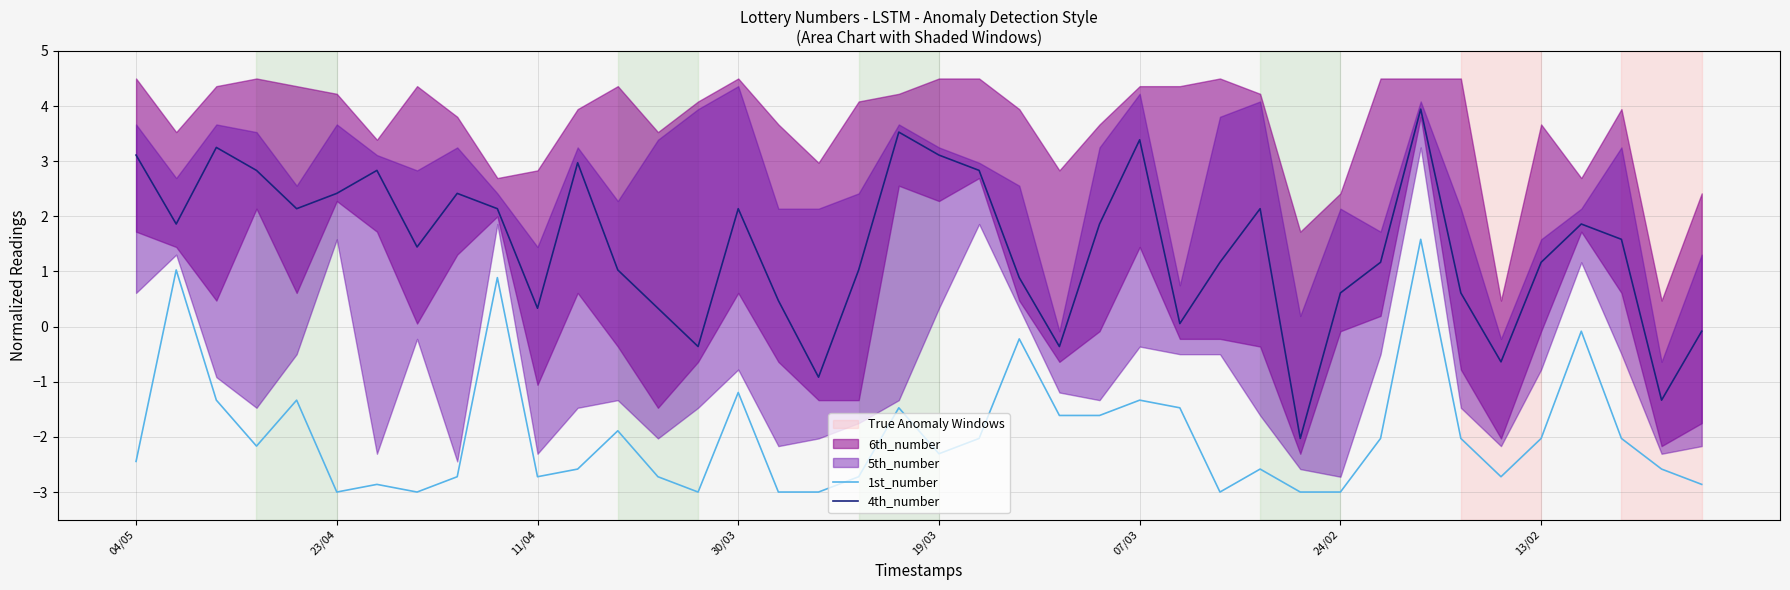

What is the minimum value for 4th_number?

-2.0